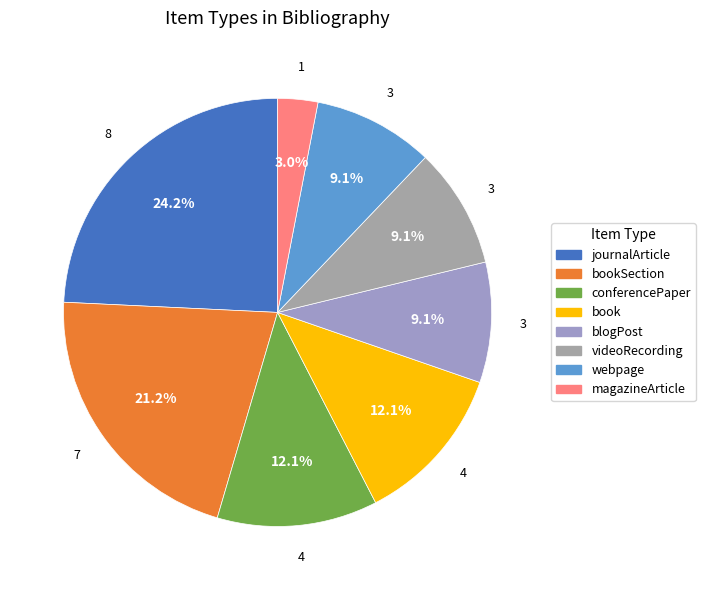

Which slice is the largest?

journalArticle